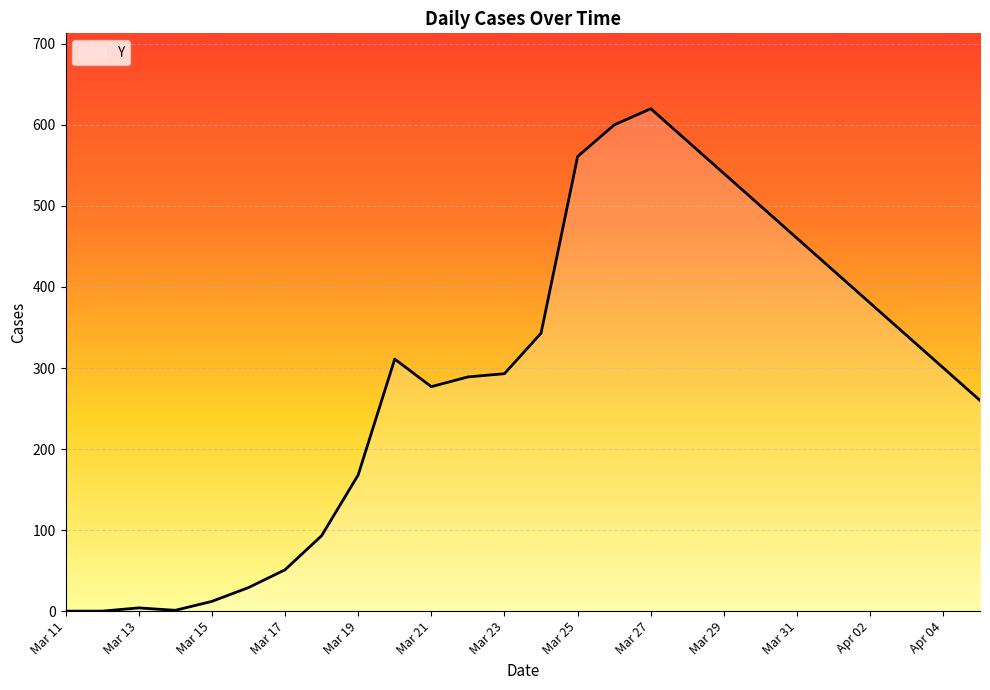

What is the maximum value shown in the chart?

620